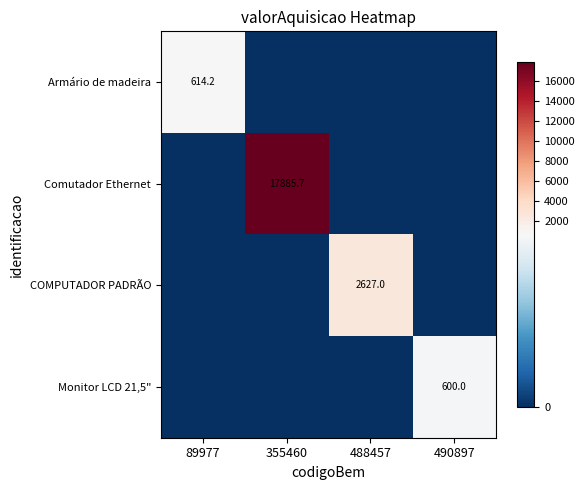

The value of Comutador Ethernet at 355460 is 17885.7. True or false?

True